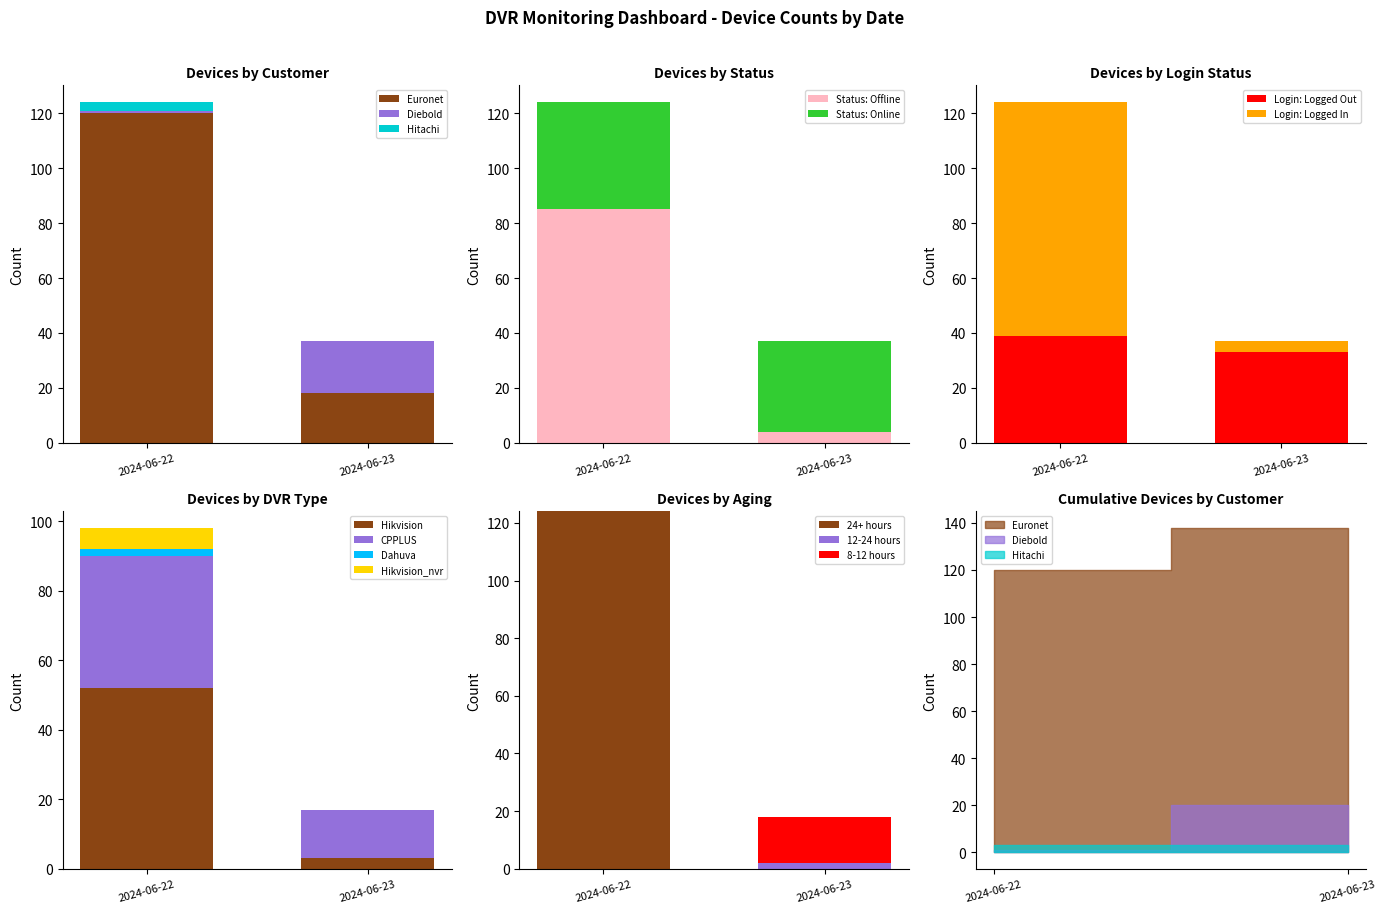

How many bars are there in each group?

3